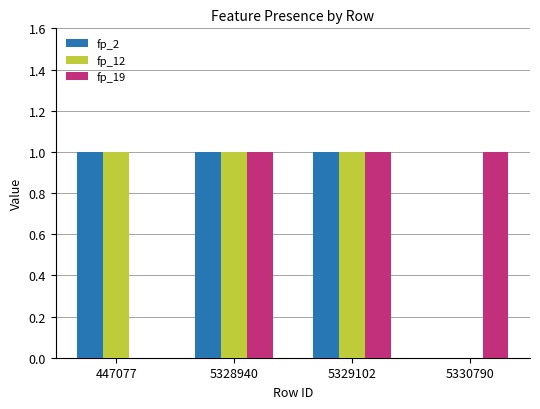

What is the total value across all series at 5328940?

3